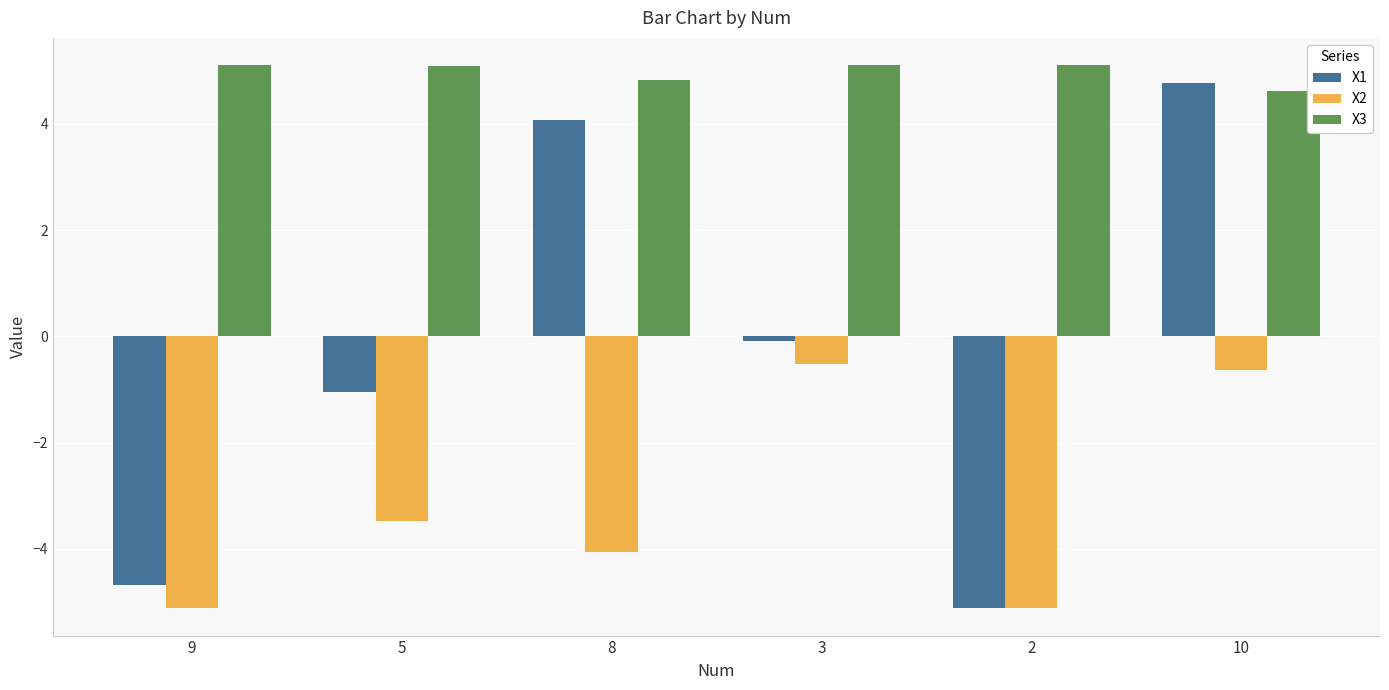

How many series are shown in this chart?

3